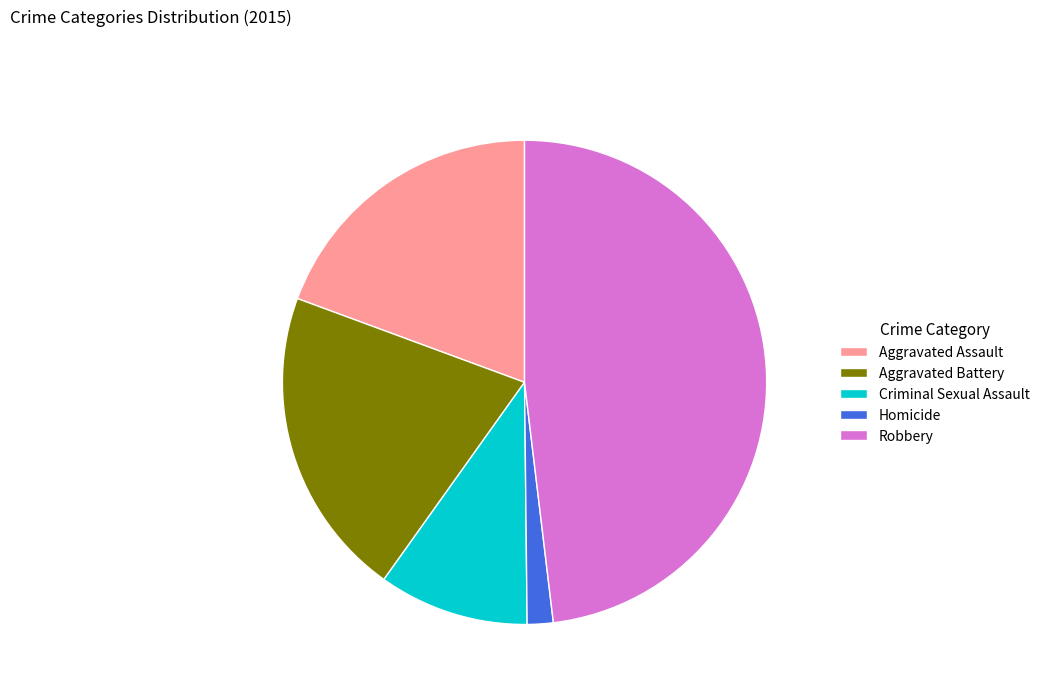

Rank the categories by value from lowest to highest.

Homicide, Criminal Sexual Assault, Aggravated Assault, Aggravated Battery, Robbery